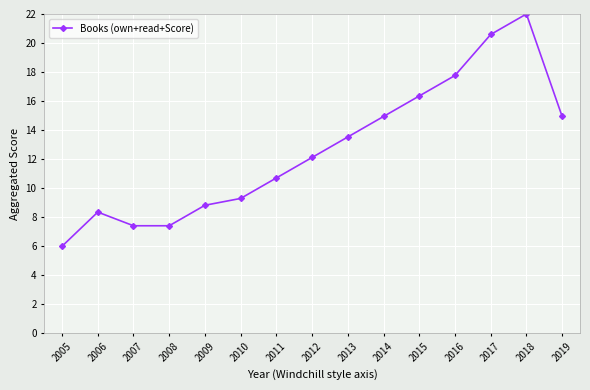

How many values are below 12?

7